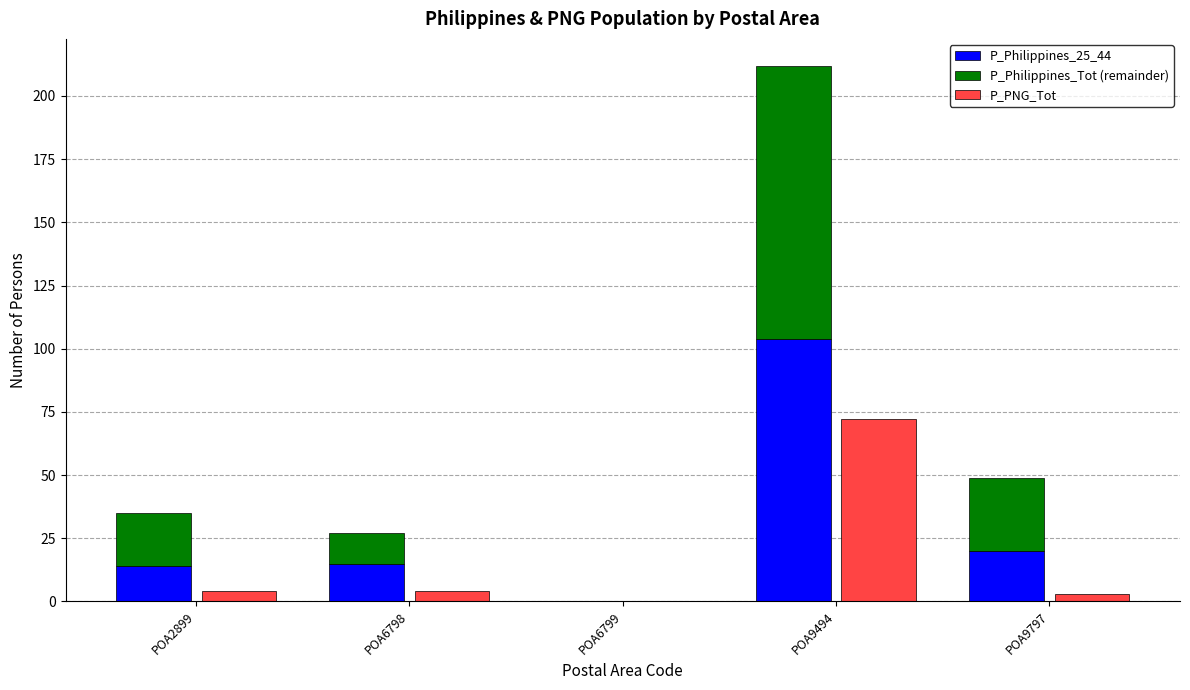

Which series has the largest total across all categories?

P_Philippines_Tot (remainder)